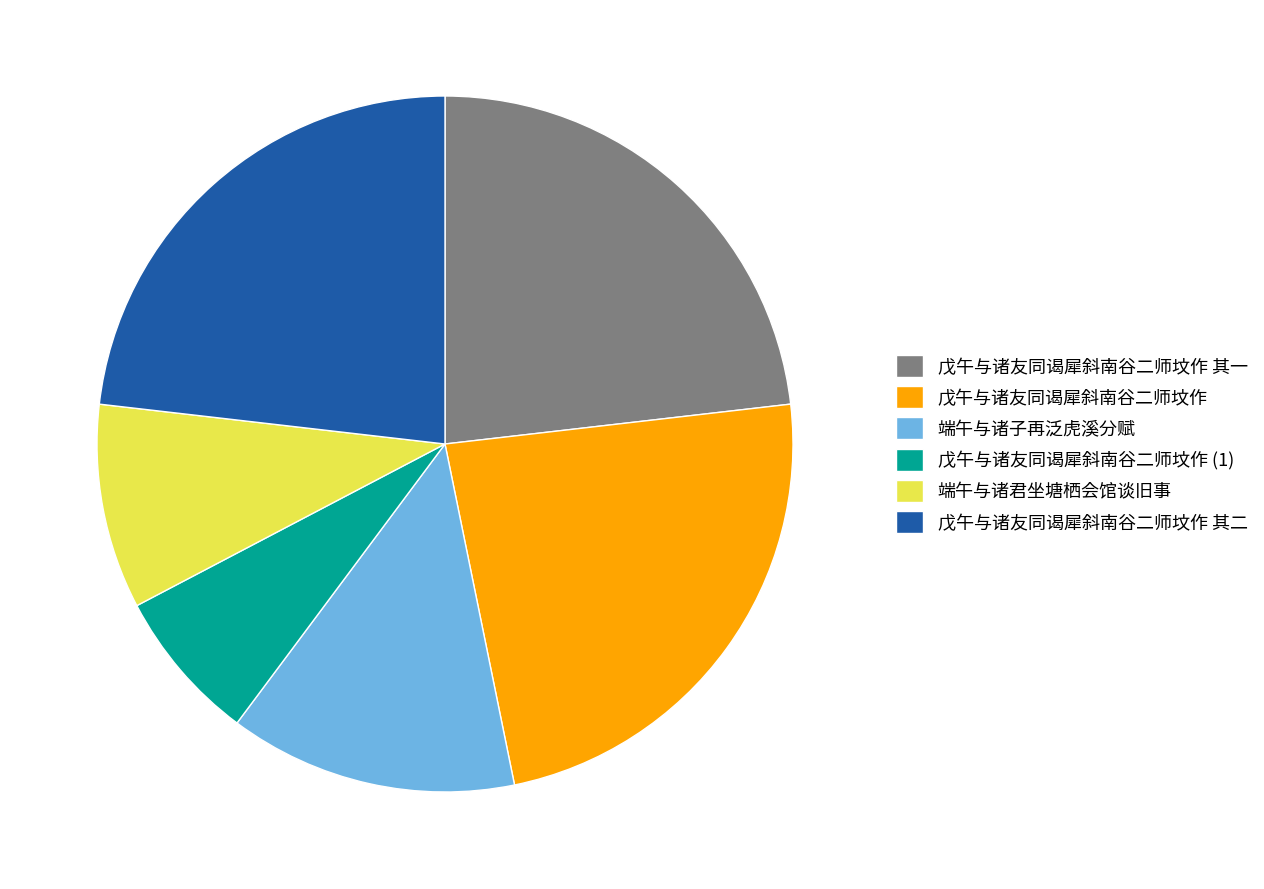

How many slices are in this pie chart?

6